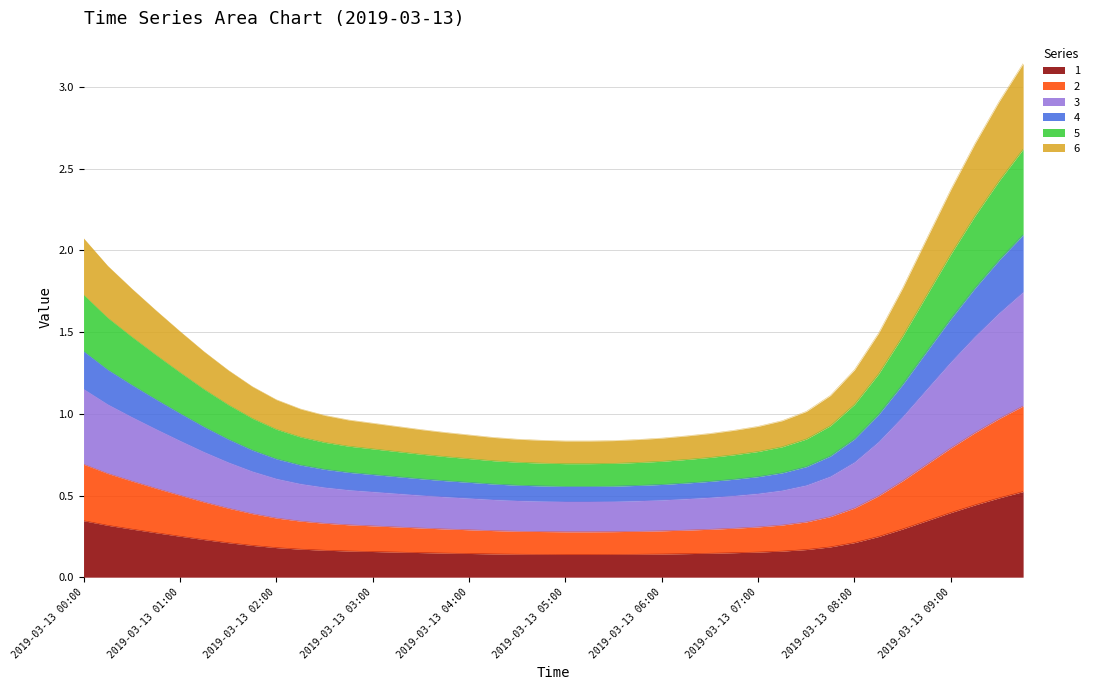

Is the value of 5 at 2019-03-13 06:45 greater than the value of 6 at 2019-03-13 08:00?

No